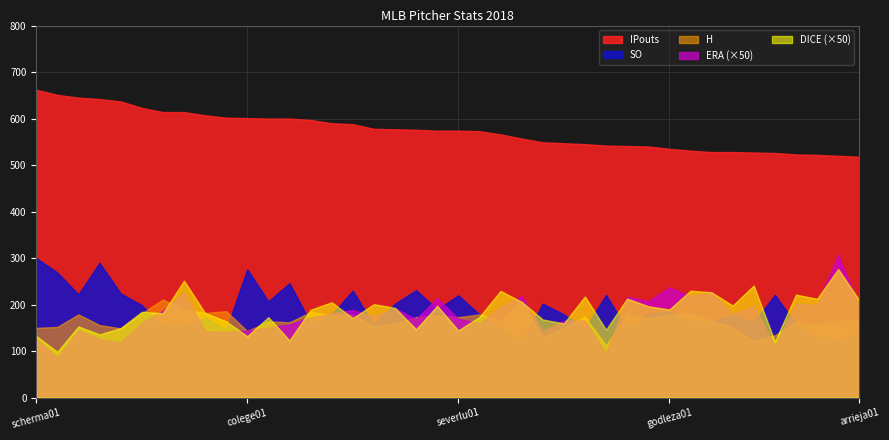

Reading left to right, transcribe all the data shown in this chart.

ERA: scherma01=2.5	degroja01=1.7	klubeco01=2.9	verlaju01=2.5	nolaaa01=2.4	greinza01=3.2	keuchda01=3.7	shielja02=4.5	freelky01=2.9	mikolmi01=2.8	colege01=2.9	clevimi01=3.0	corbipa01=3.1	hendrky01=3.4	gibsoky01=3.6	marquge01=3.8	chacijh01=3.5	berrijo01=3.8	carraca01=3.4	porceri01=4.3	severlu01=3.4	taillja01=3.2	lopezre01=3.9	leakemi01=4.4	foltymi01=2.9	wheelza01=3.3	lestejo01=3.3	snellbl01=1.9	roarkta01=4.3	heanean01=4.2	godleza01=4.7	junisja01=4.4	anderty01=4.5	priceda01=3.6	teherju01=3.9	bauertr01=2.2	quintjo01=4.0	urenajo01=4.0	giolilu01=6.1	arrieja01=4.0
DICE: scherma01=2.6	degroja01=2.0	klubeco01=3.1	verlaju01=2.7	nolaaa01=3.0	greinza01=3.7	keuchda01=3.6	shielja02=5.0	freelky01=3.6	mikolmi01=3.3	colege01=2.6	clevimi01=3.5	corbipa01=2.5	hendrky01=3.8	gibsoky01=4.1	marquge01=3.4	chacijh01=4.0	berrijo01=3.9	carraca01=2.9	porceri01=4.0	severlu01=2.9	taillja01=3.5	lopezre01=4.6	leakemi01=4.1	foltymi01=3.4	wheelza01=3.2	lestejo01=4.3	snellbl01=2.9	roarkta01=4.3	heanean01=3.9	godleza01=3.8	junisja01=4.6	anderty01=4.5	priceda01=4.0	teherju01=4.8	bauertr01=2.4	quintjo01=4.4	urenajo01=4.2	giolilu01=5.5	arrieja01=4.2
SO: scherma01=300.0	degroja01=269.0	klubeco01=222.0	verlaju01=290.0	nolaaa01=224.0	greinza01=199.0	keuchda01=153.0	shielja02=154.0	freelky01=173.0	mikolmi01=146.0	colege01=276.0	clevimi01=207.0	corbipa01=246.0	hendrky01=161.0	gibsoky01=179.0	marquge01=230.0	chacijh01=156.0	berrijo01=202.0	carraca01=231.0	porceri01=190.0	severlu01=220.0	taillja01=179.0	lopezre01=151.0	leakemi01=119.0	foltymi01=202.0	wheelza01=179.0	lestejo01=149.0	snellbl01=221.0	roarkta01=146.0	heanean01=180.0	godleza01=185.0	junisja01=164.0	anderty01=164.0	priceda01=177.0	teherju01=162.0	bauertr01=221.0	quintjo01=158.0	urenajo01=130.0	giolilu01=125.0	arrieja01=138.0
H: scherma01=150.0	degroja01=152.0	klubeco01=179.0	verlaju01=156.0	nolaaa01=149.0	greinza01=181.0	keuchda01=211.0	shielja02=190.0	freelky01=182.0	mikolmi01=186.0	colege01=143.0	clevimi01=164.0	corbipa01=162.0	hendrky01=184.0	gibsoky01=177.0	marquge01=179.0	chacijh01=153.0	berrijo01=159.0	carraca01=173.0	porceri01=177.0	severlu01=173.0	taillja01=179.0	lopezre01=165.0	leakemi01=207.0	foltymi01=130.0	wheelza01=150.0	lestejo01=174.0	snellbl01=112.0	roarkta01=181.0	heanean01=171.0	godleza01=177.0	junisja01=182.0	anderty01=165.0	priceda01=151.0	teherju01=122.0	bauertr01=134.0	quintjo01=162.0	urenajo01=155.0	giolilu01=166.0	arrieja01=165.0
IPouts: scherma01=662.0	degroja01=651.0	klubeco01=645.0	verlaju01=642.0	nolaaa01=637.0	greinza01=623.0	keuchda01=614.0	shielja02=614.0	freelky01=607.0	mikolmi01=602.0	colege01=601.0	clevimi01=600.0	corbipa01=600.0	hendrky01=597.0	gibsoky01=590.0	marquge01=588.0	chacijh01=578.0	berrijo01=577.0	carraca01=576.0	porceri01=574.0	severlu01=574.0	taillja01=573.0	lopezre01=566.0	leakemi01=557.0	foltymi01=549.0	wheelza01=547.0	lestejo01=545.0	snellbl01=542.0	roarkta01=541.0	heanean01=540.0	godleza01=535.0	junisja01=531.0	anderty01=528.0	priceda01=528.0	teherju01=527.0	bauertr01=526.0	quintjo01=523.0	urenajo01=522.0	giolilu01=520.0	arrieja01=518.0